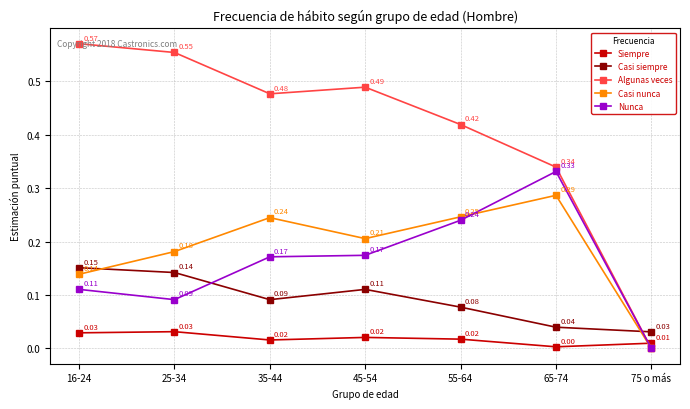

At how many categories does at least one series exceed 0?

7